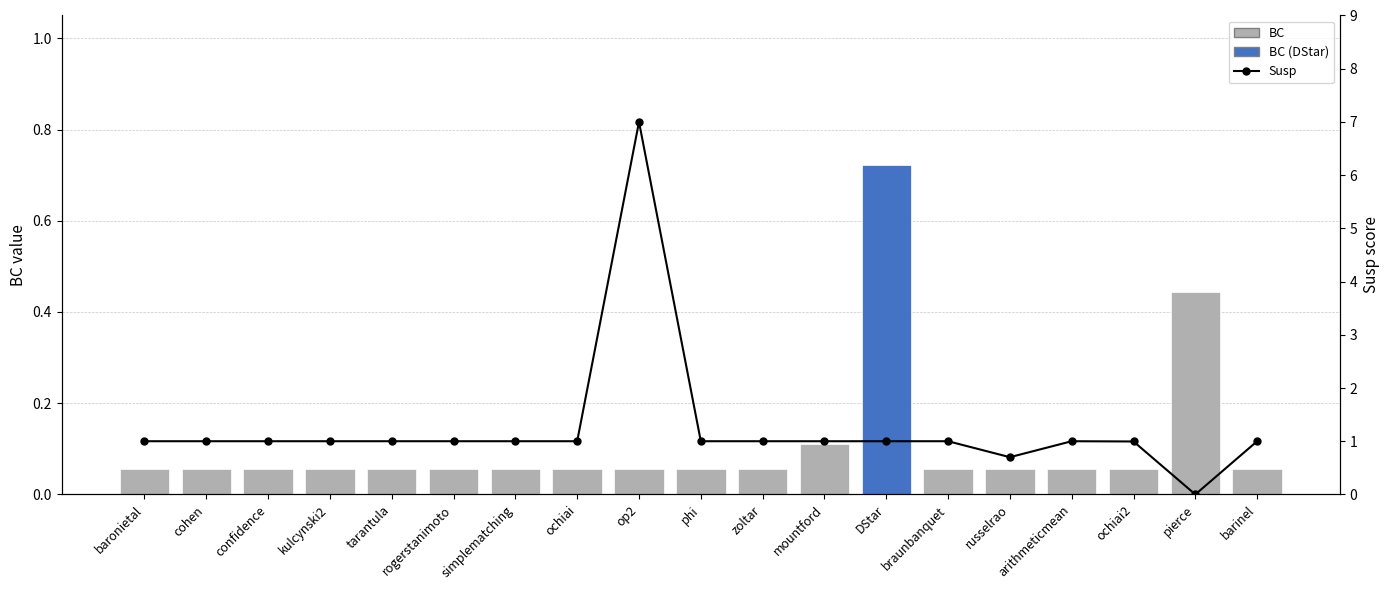

Which category has the lowest value across all series?

pierce